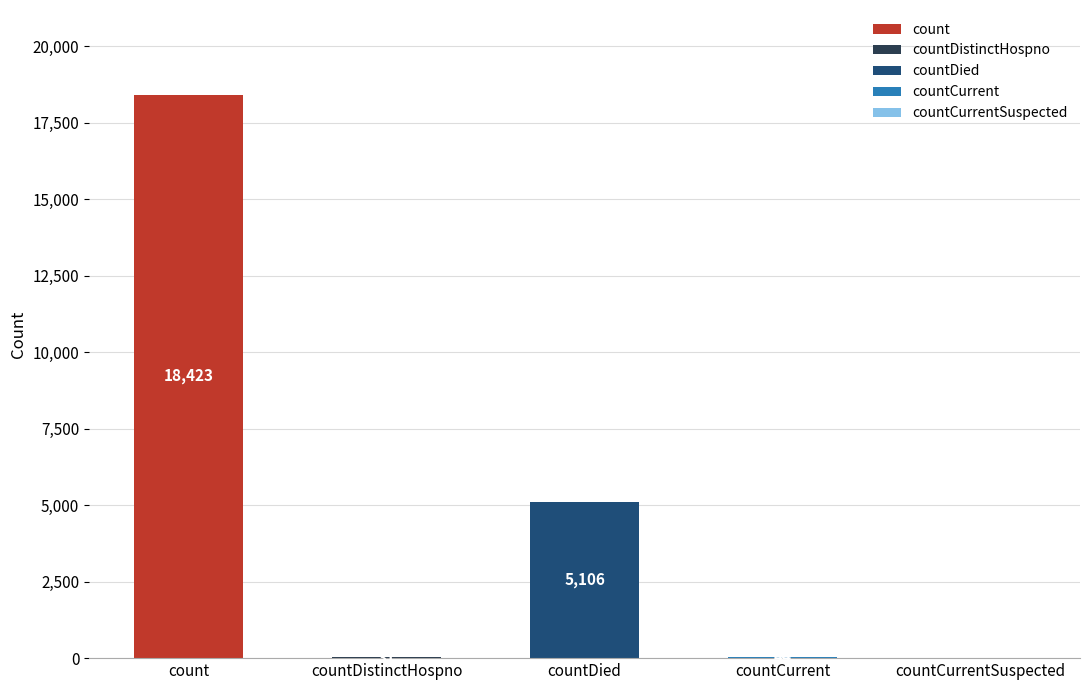

What is the sum of all values?

23604